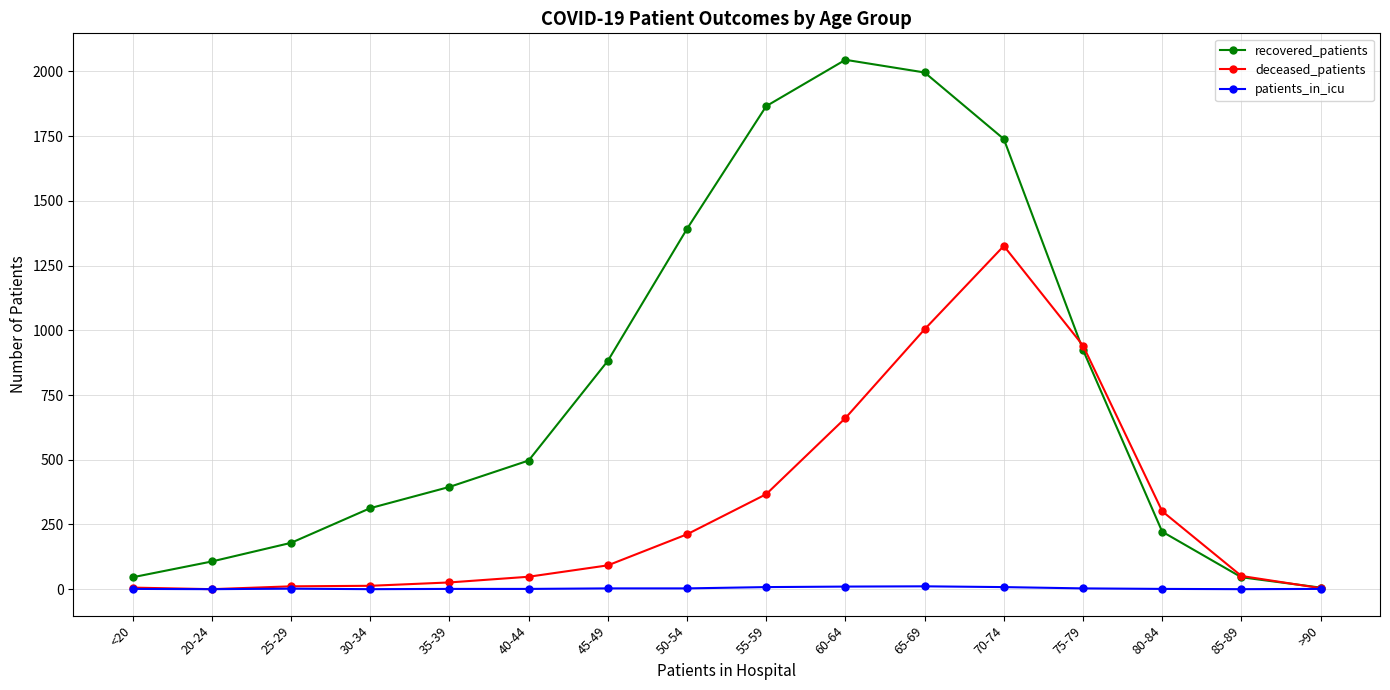

The recovered_patients series shows 51 at 80-84. True or false?

False